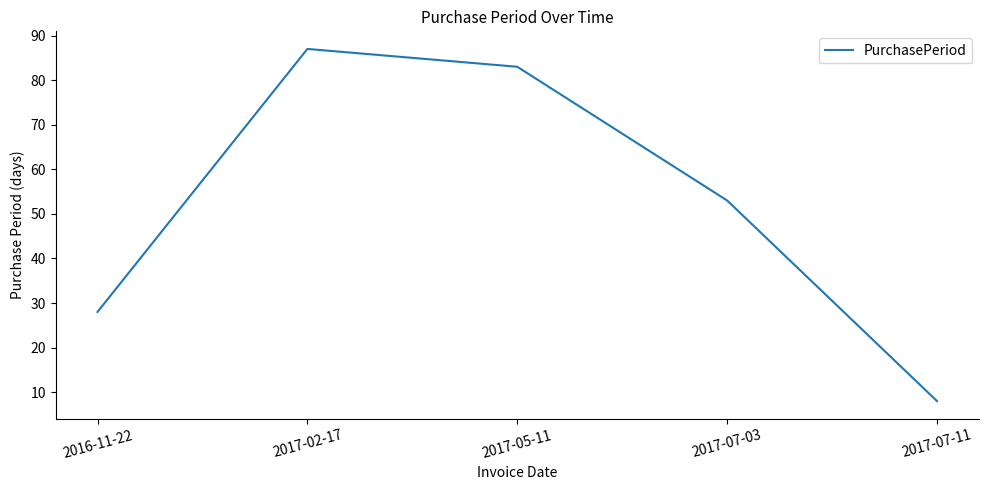

What position from the left is 2017-05-11?

3